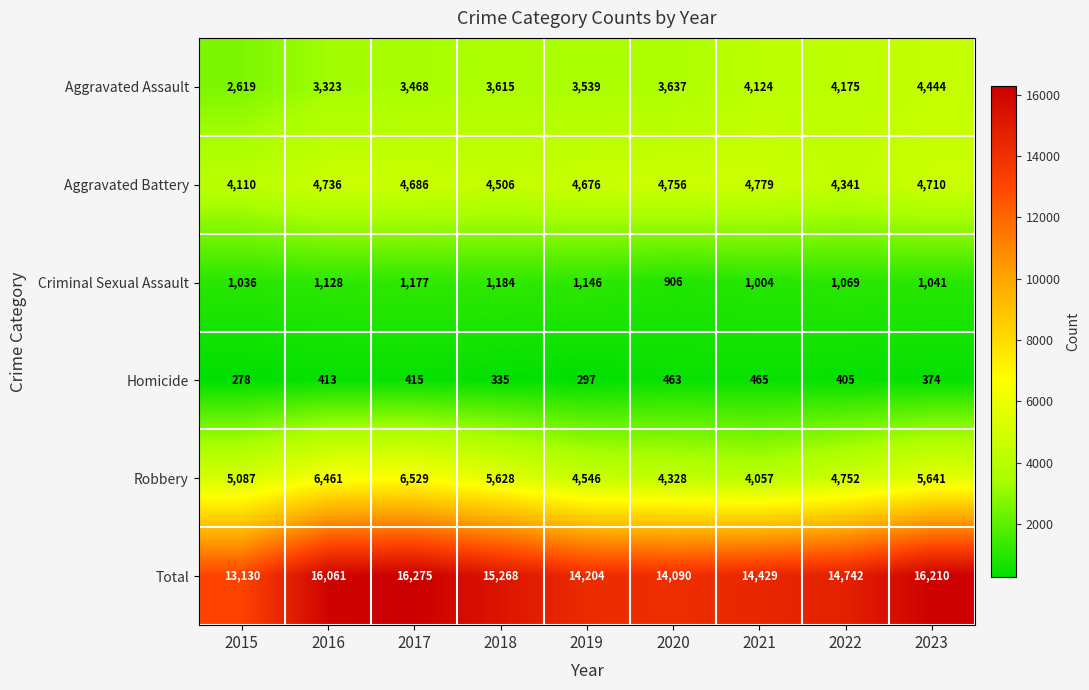

What is the minimum value shown in the chart?

278